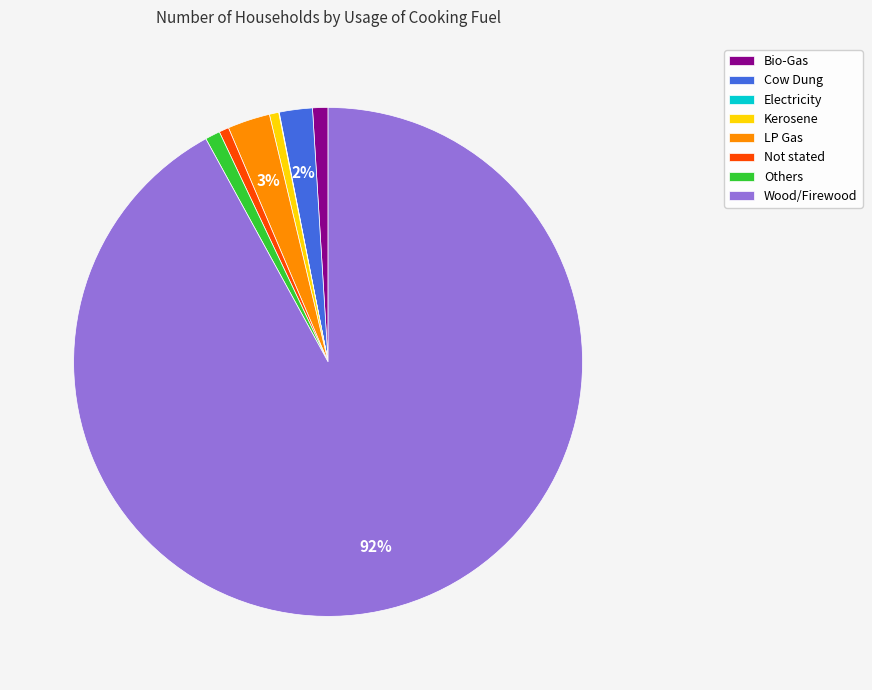

Which slice is the largest?

Wood/Firewood